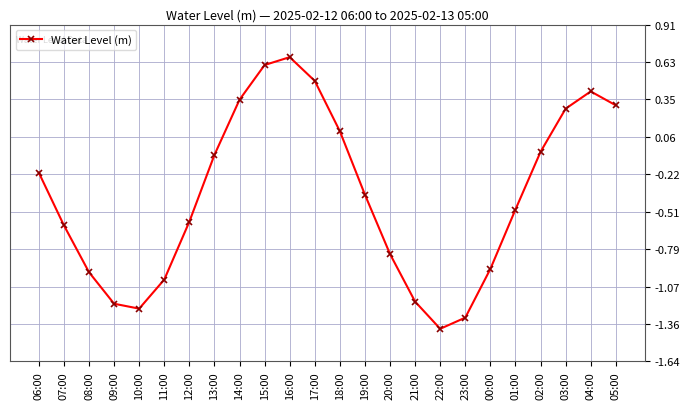

What position from the left is 01:00?

20